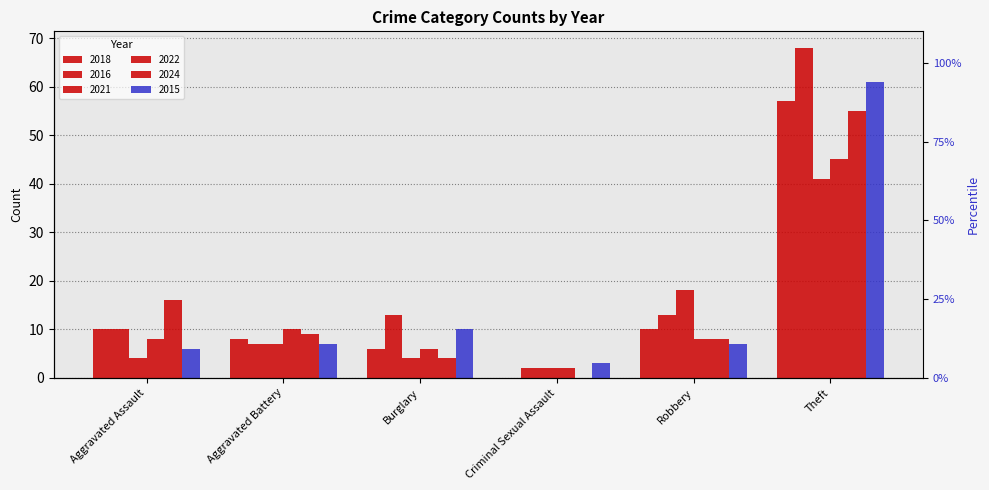

What is the label of the 4th bar from the left?

Criminal Sexual Assault